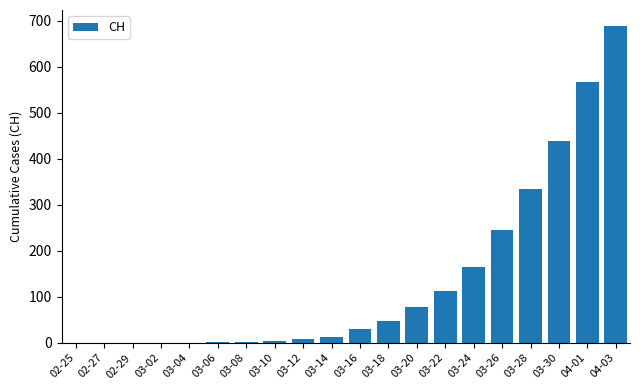

At which label is the value closest to 344?

03-28